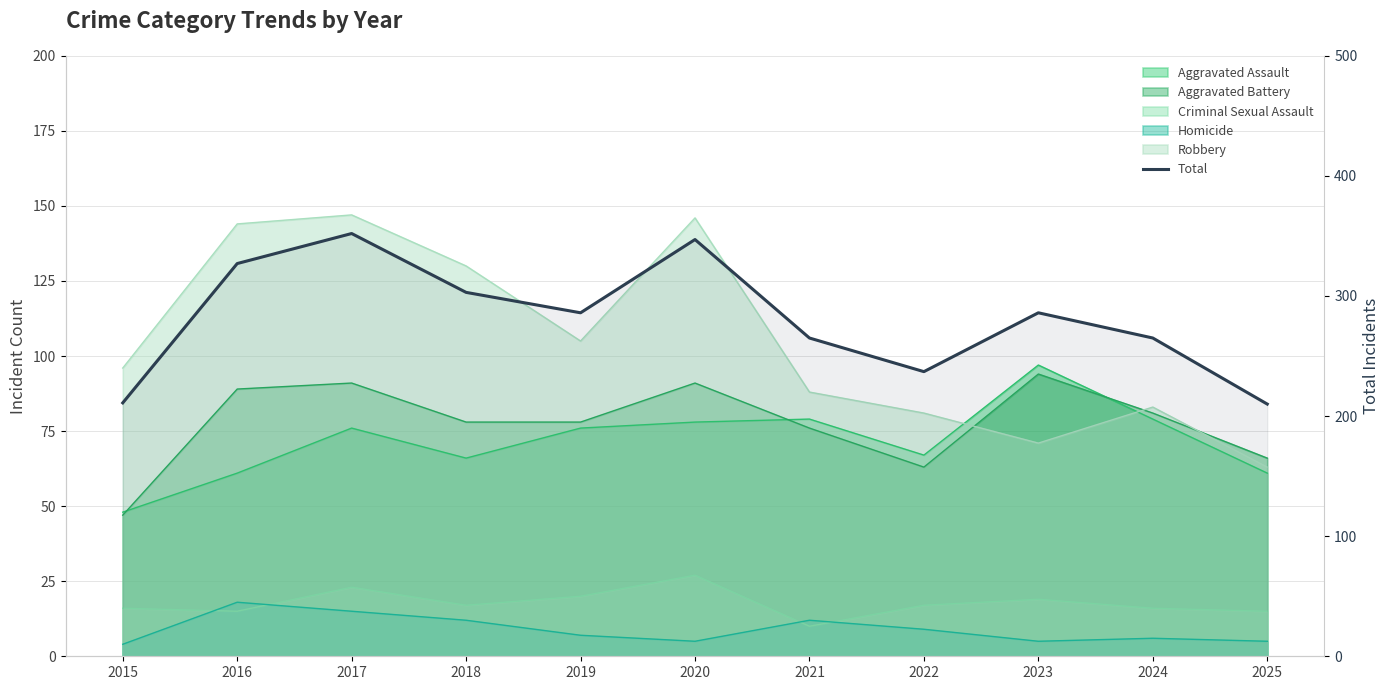

At which category does the data reach its first local peak?

2017